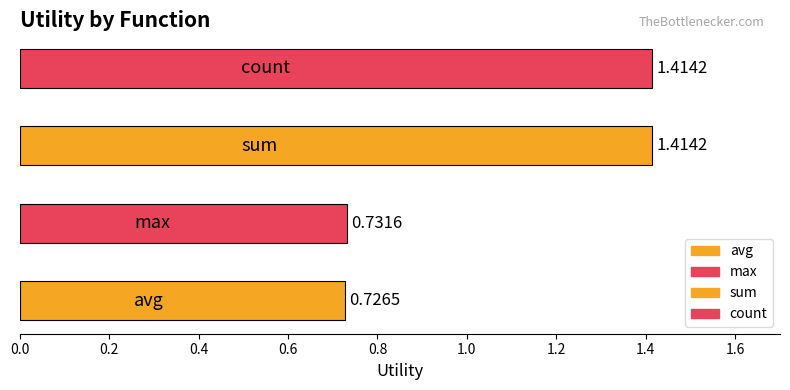

What is the sum of all values?

4.3